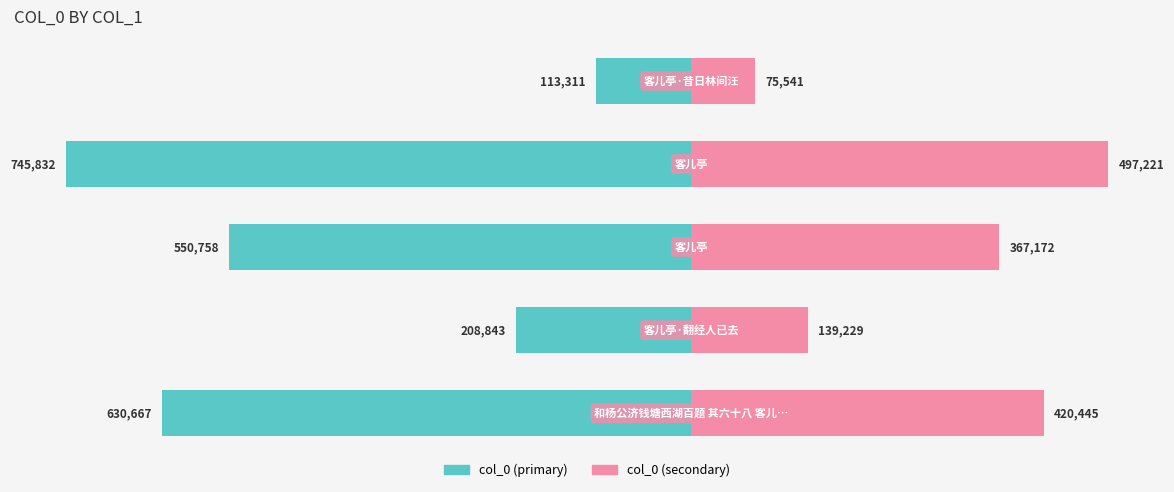

What is the value of the col_0 (left) bar at the 1st from the left?

-630667.8